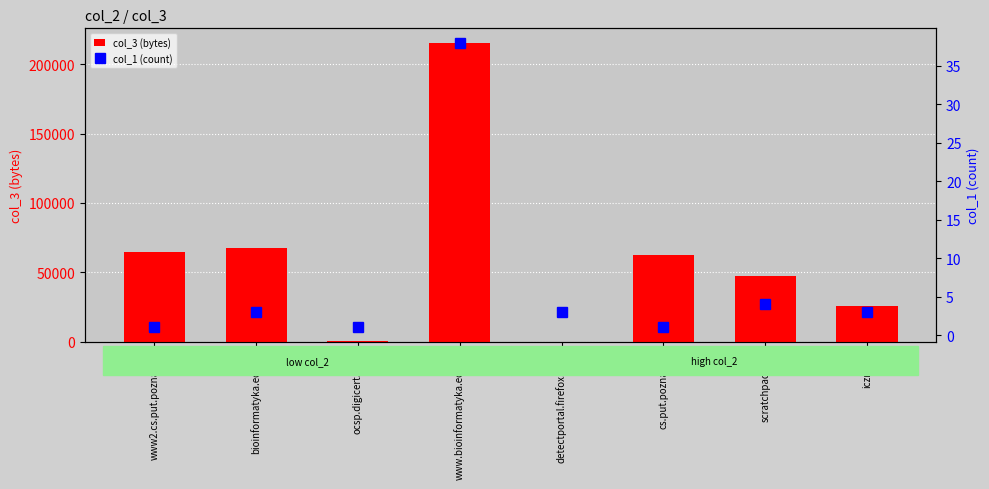

The value of col_1 (count) at www.bioinformatyka.edu.pl is 19. True or false?

False